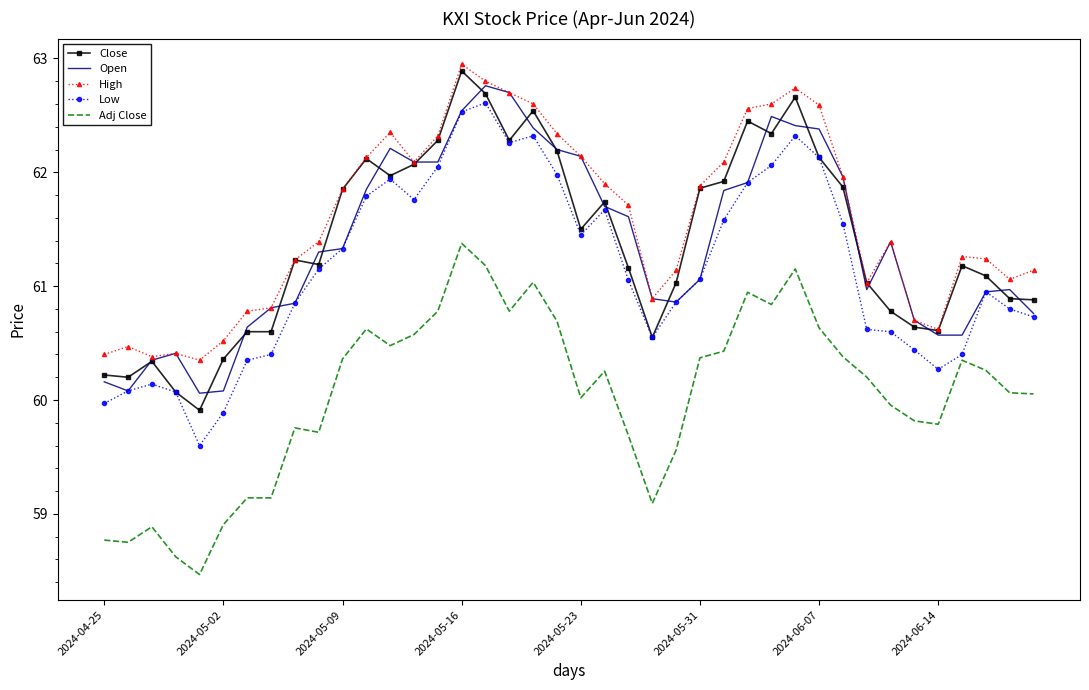

What is the minimum value shown in the chart?

58.5